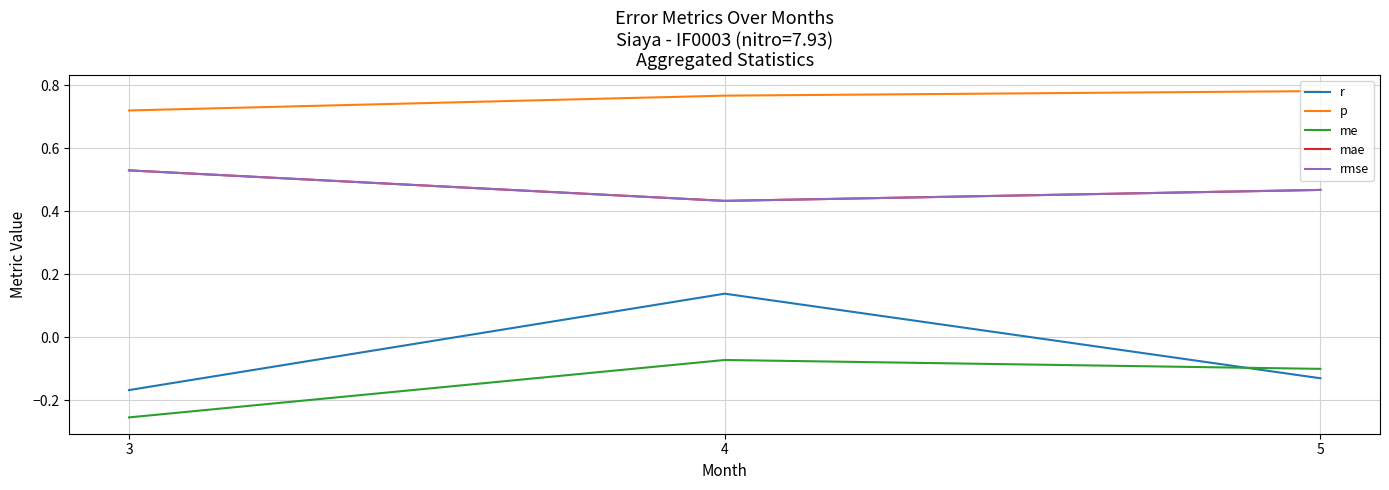

Does the chart have visible grid lines?

Yes